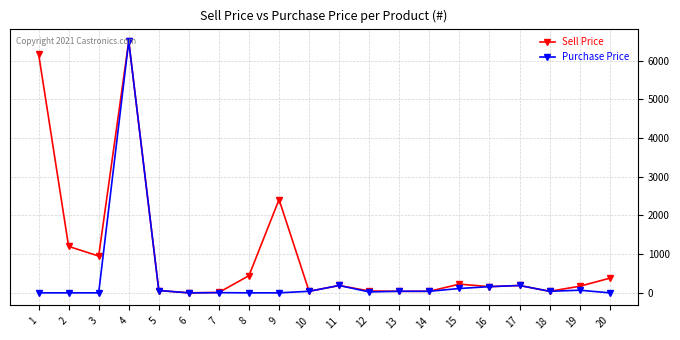

What is the maximum value shown in the chart?

6500.0